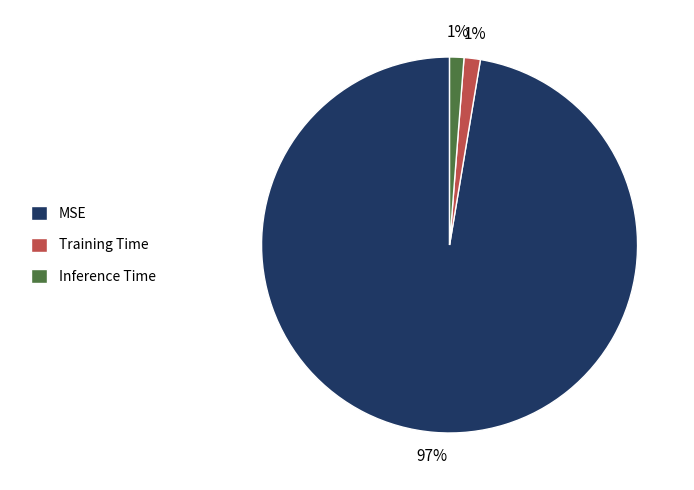

Between MSE and Inference Time, which is larger?

MSE